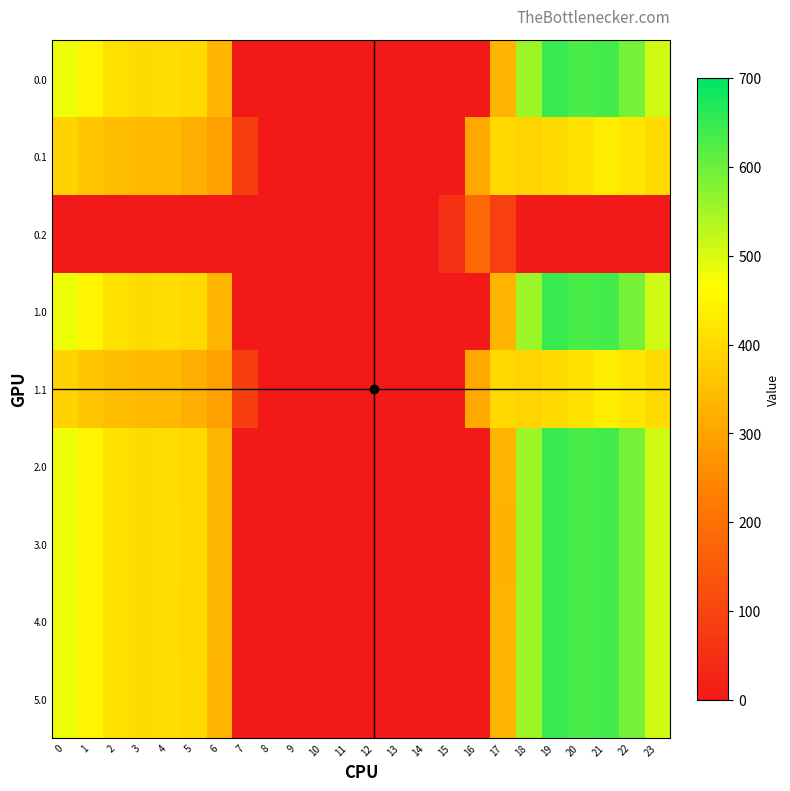

List the series in order of their peak value, highest first.

0.0, 1.0, 2.0, 3.0, 4.0, 5.0, 0.1, 1.1, 0.2